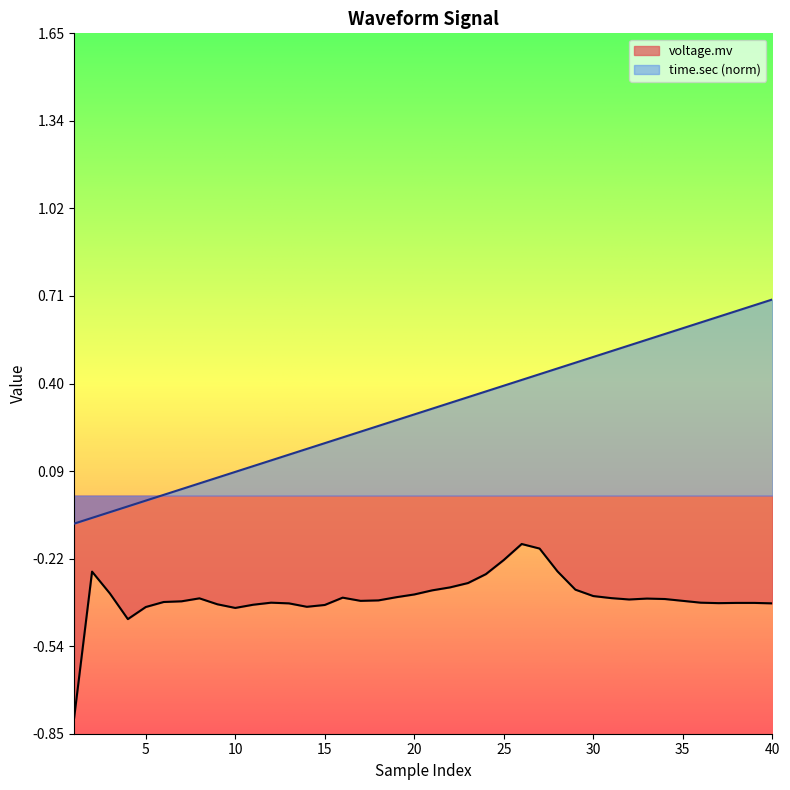

At which label does time.sec reach its minimum?

1